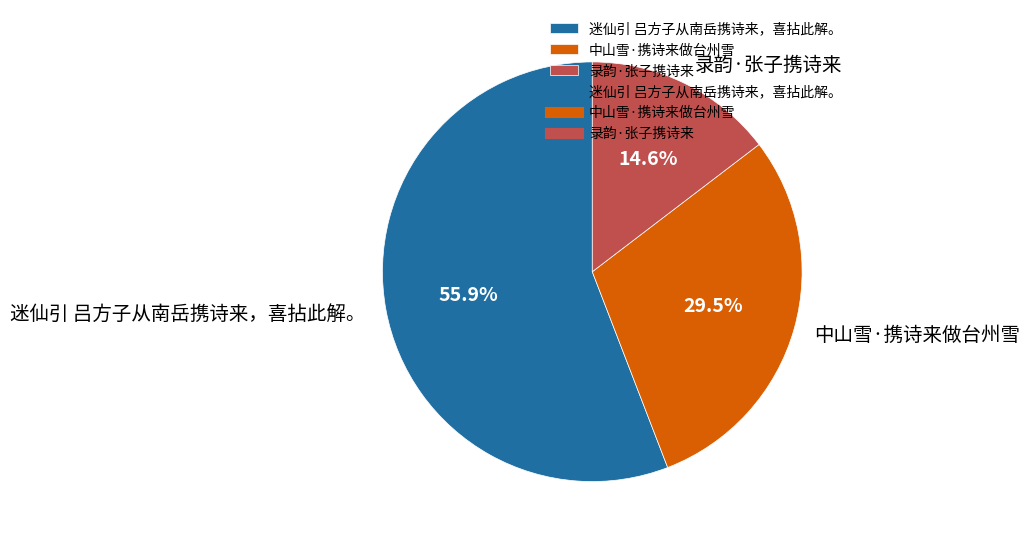

Rank the categories by value from lowest to highest.

录韵·张子携诗来, 中山雪·携诗来做台州雪, 迷仙引 吕方子从南岳携诗来，喜拈此解。